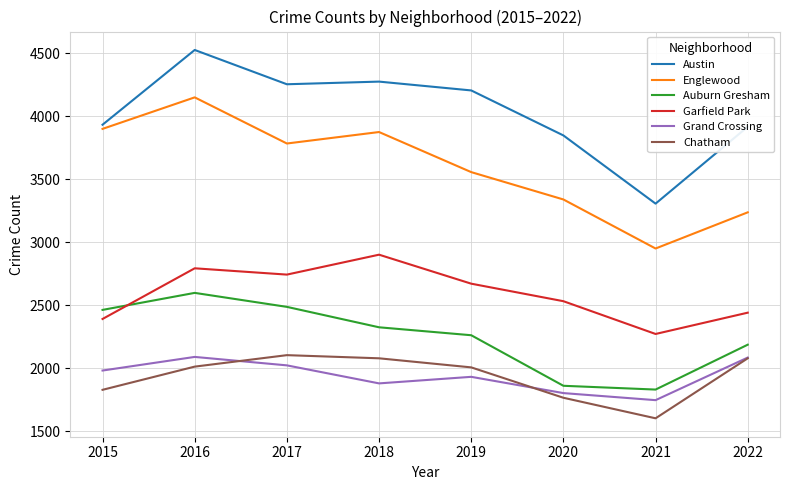

True or false: Austin and Garfield Park cross at least once.

False